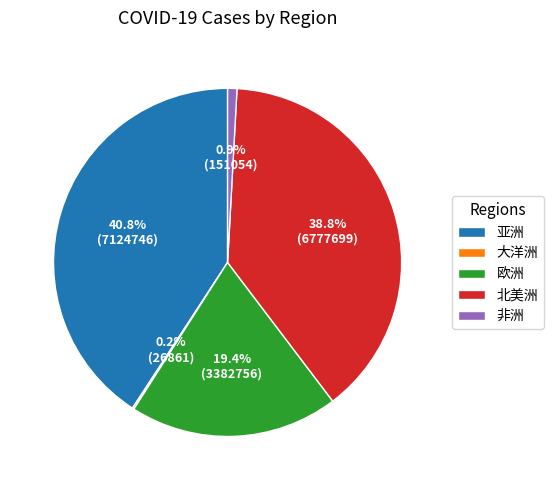

What portion of the pie excludes 亚洲?

59.2%